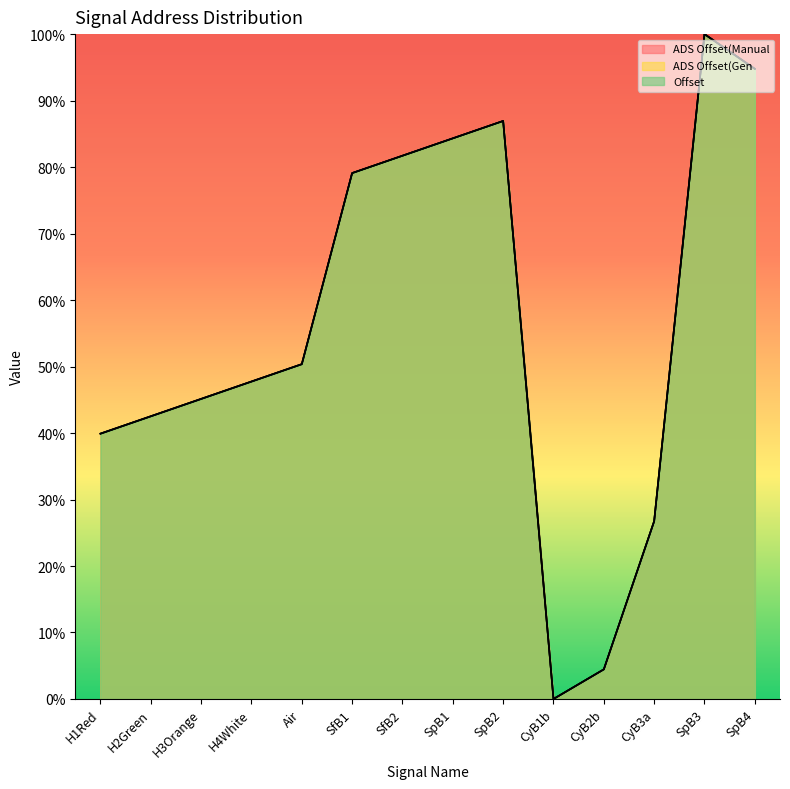

At how many categories does at least one series exceed 19?

12